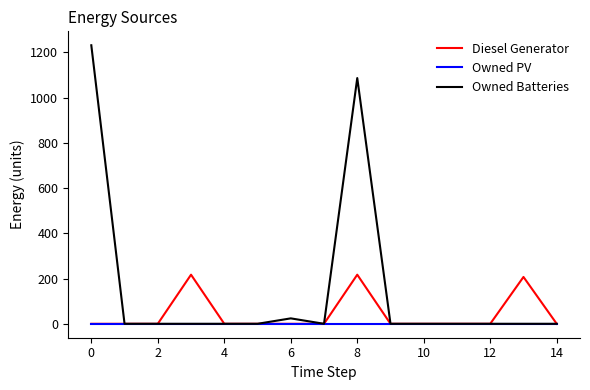

Rank the series by their maximum value, from highest to lowest.

Owned Batteries, Diesel Generator, Owned PV